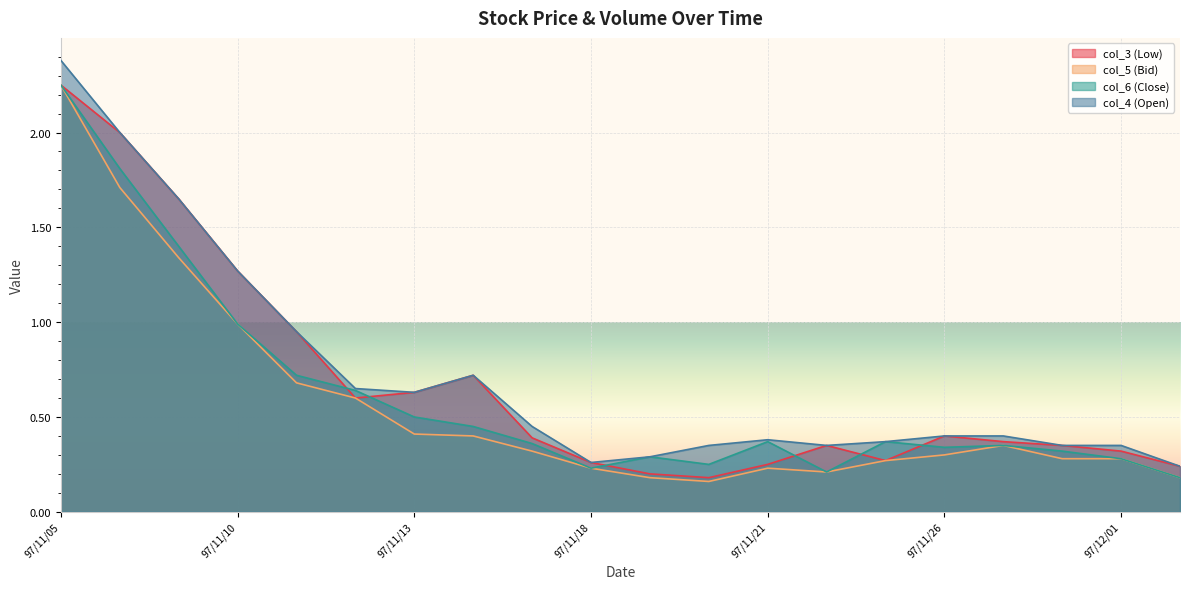

True or false: col_3 (Low) has a value of 0.4 at 97/11/18.

False